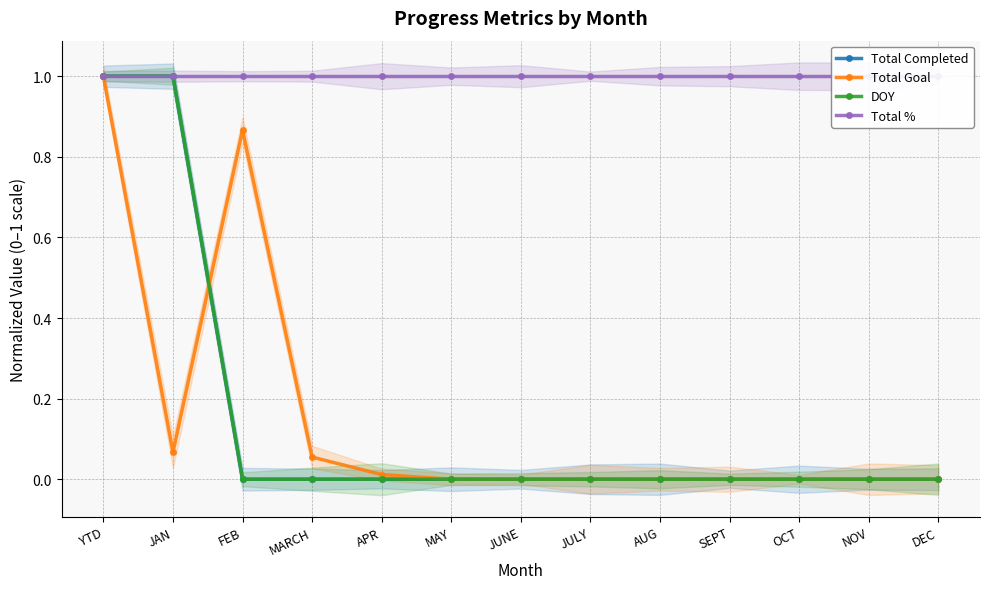

Count the DOY values in the range 0 to 1.

13